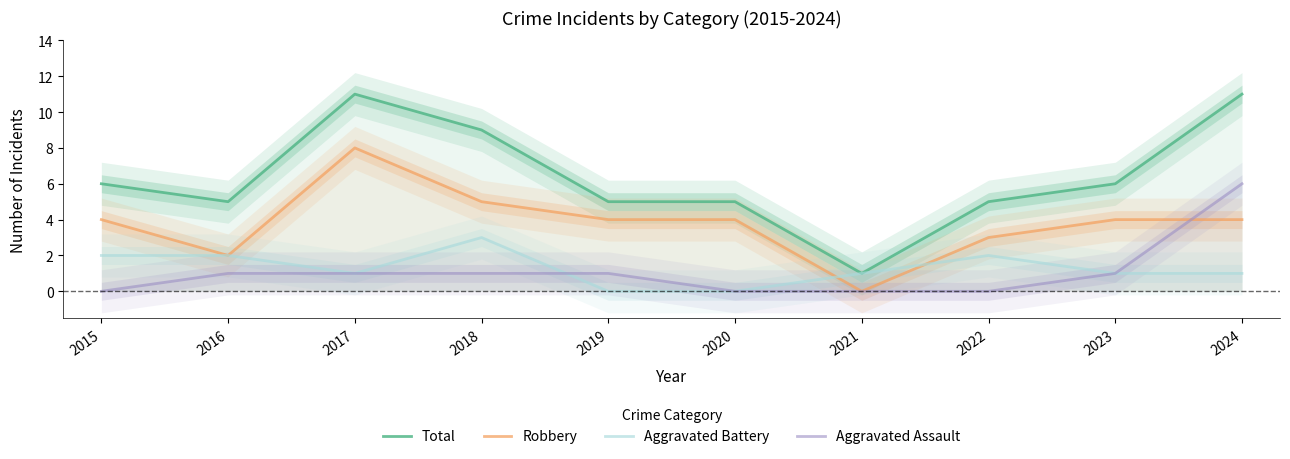

Where is Robbery nearest to the value 4?

2015